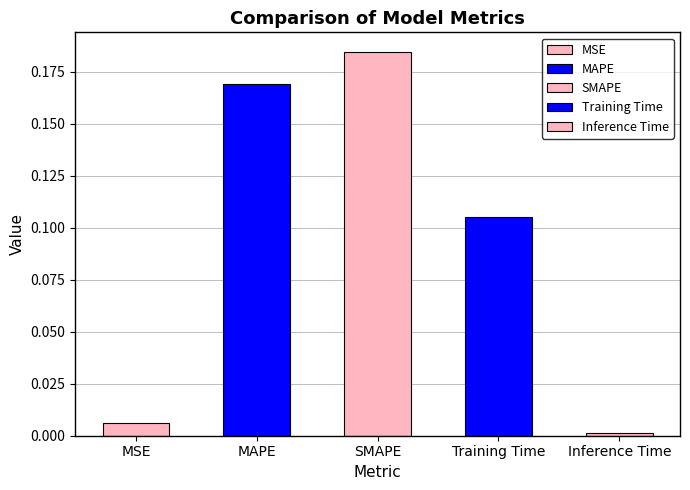

The value at Training Time is 0.1. True or false?

True